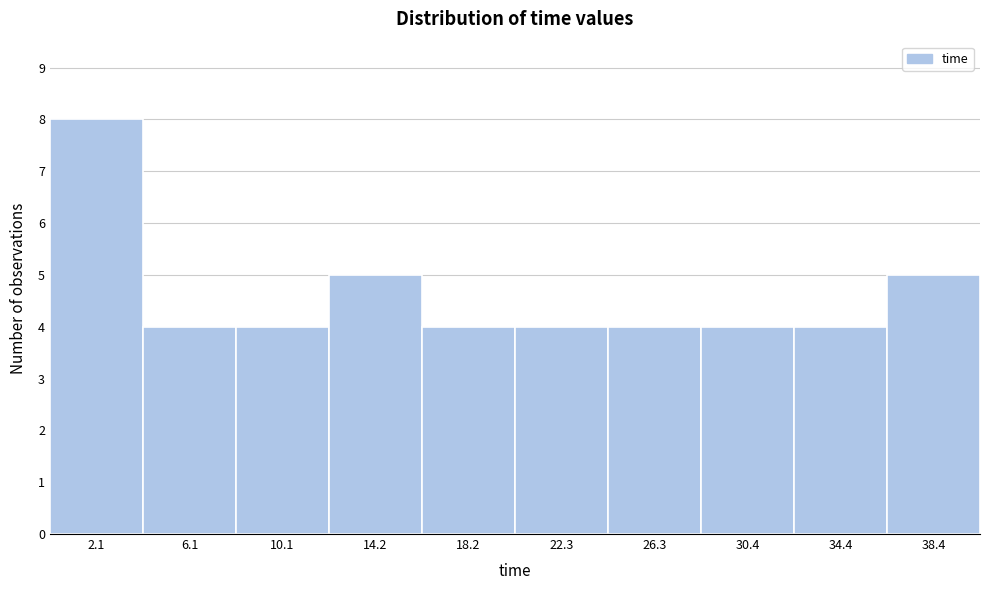

What is the height of the bar covering 4.0 to 8.0 on the x-axis? Neither the bar edges nor the heights are printed on the chart, so give them approximately, as read against the axes.

4